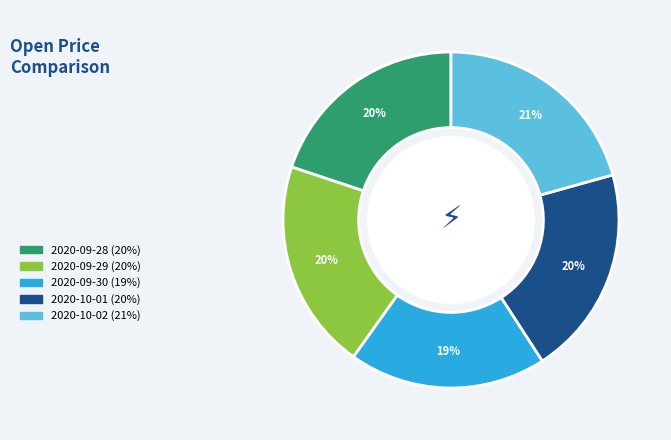

Approximately how many times larger is the value at 2020-09-29 compared to 2020-10-02?

1.0